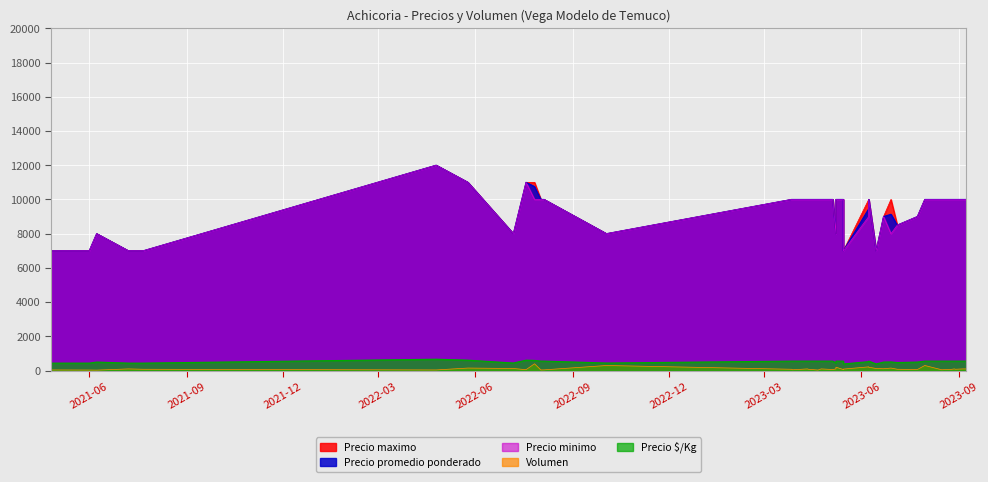

What is the highest value of the Precio maximo series?

12000